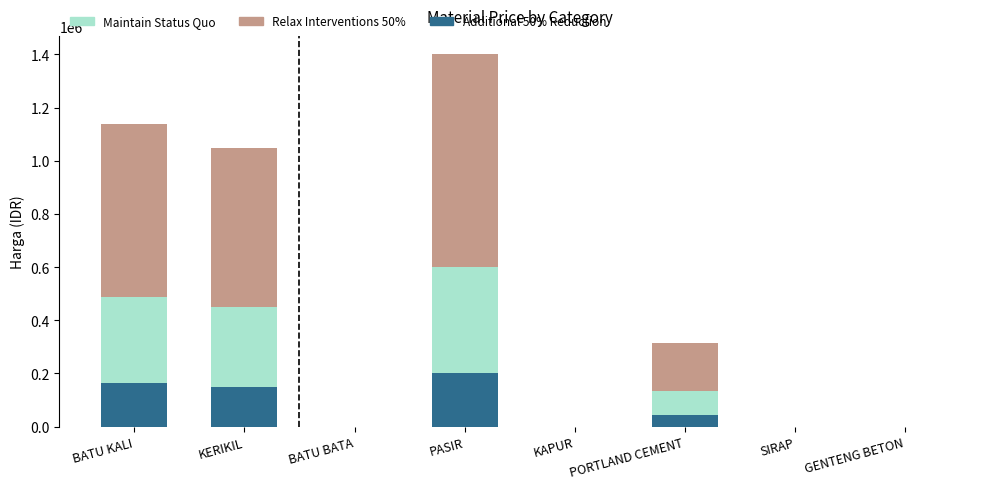

Are the bars horizontal?

No